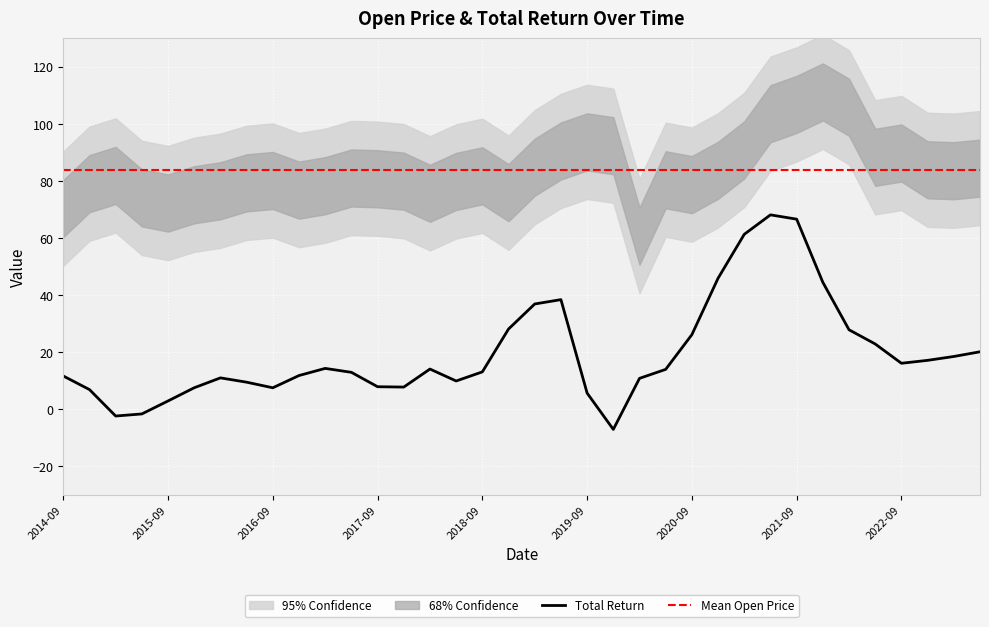

The value of Total Return at 2020-09 is 38.9. True or false?

False